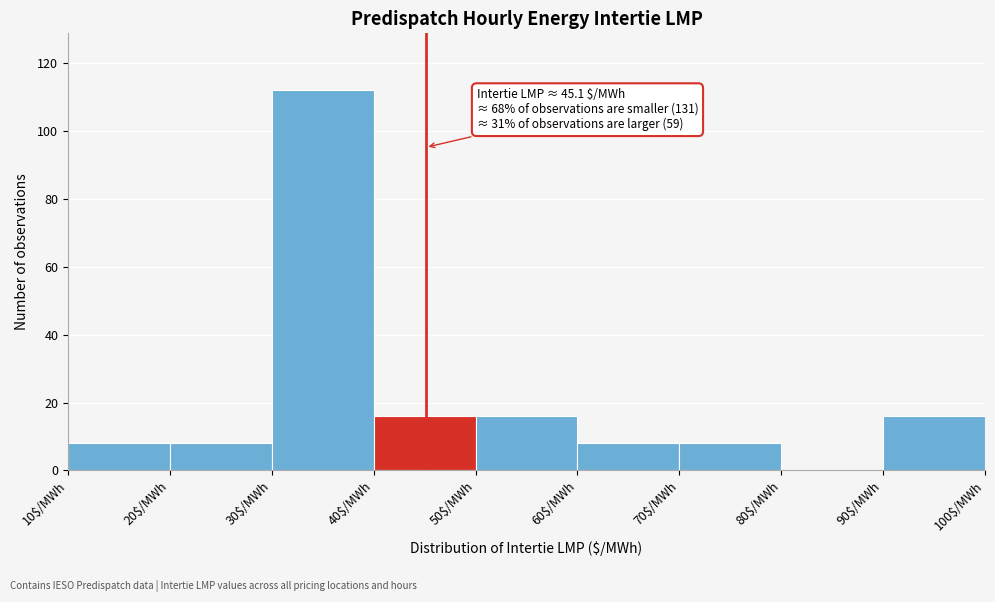

Over which range of the x-axis is the bar tallest?

30 to 40